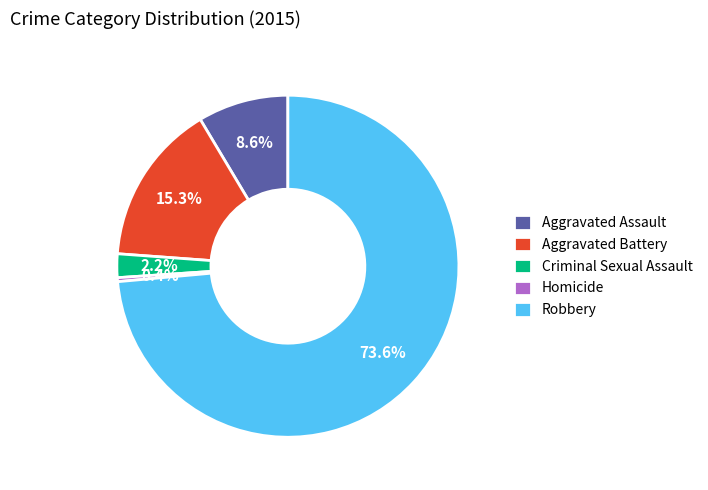

To the nearest percent, what is the difference between the Homicide and Criminal Sexual Assault slice percentages?

2%